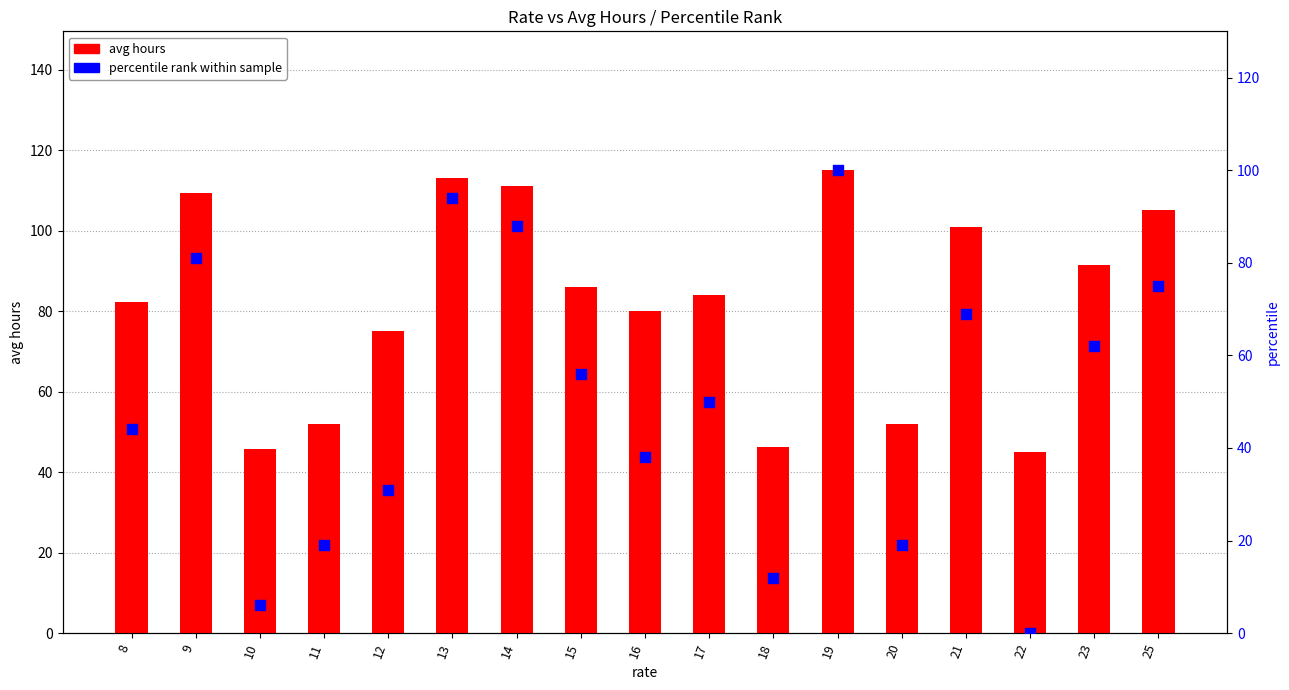

Which series reaches the maximum Y coordinate?

avg hours